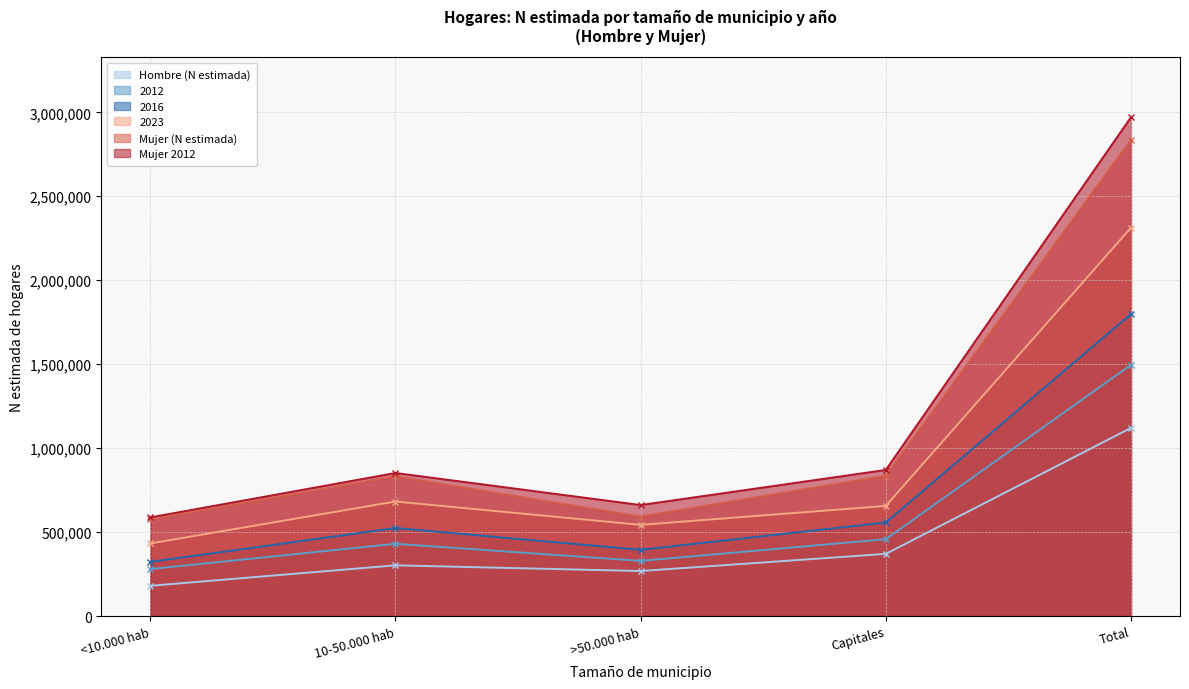

Which label corresponds to the smallest value in the chart?

<10.000 hab